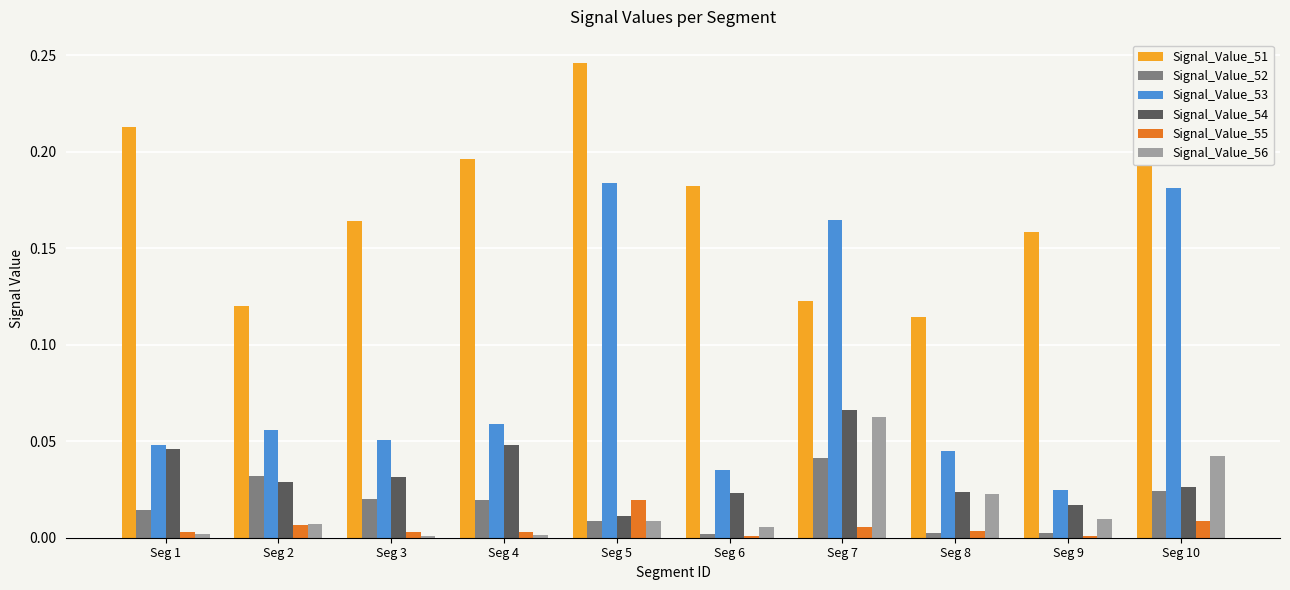

What is the sum of all Signal_Value_54 values?

0.3